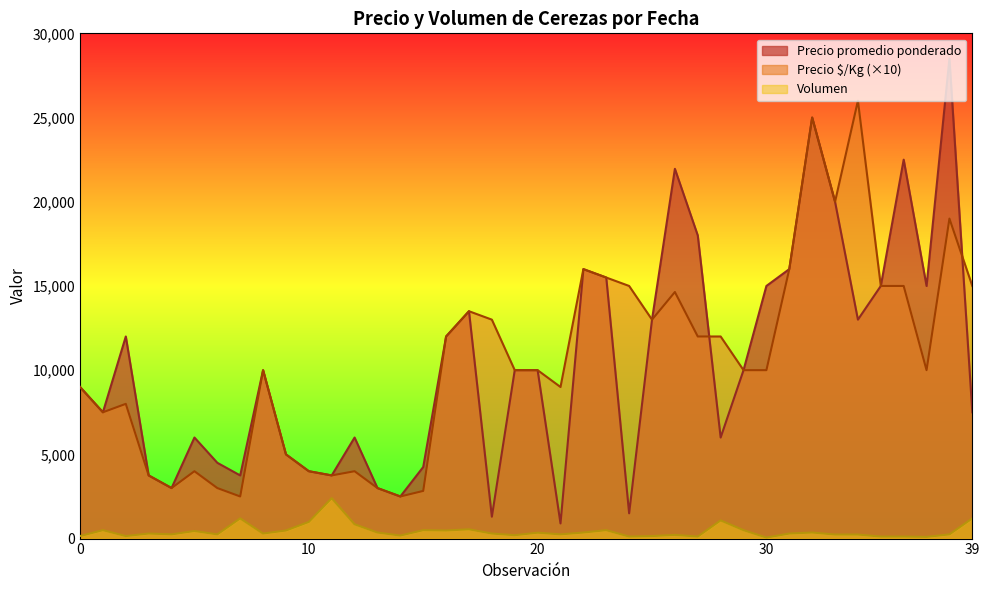

What is the maximum value for Precio $/Kg?

26000